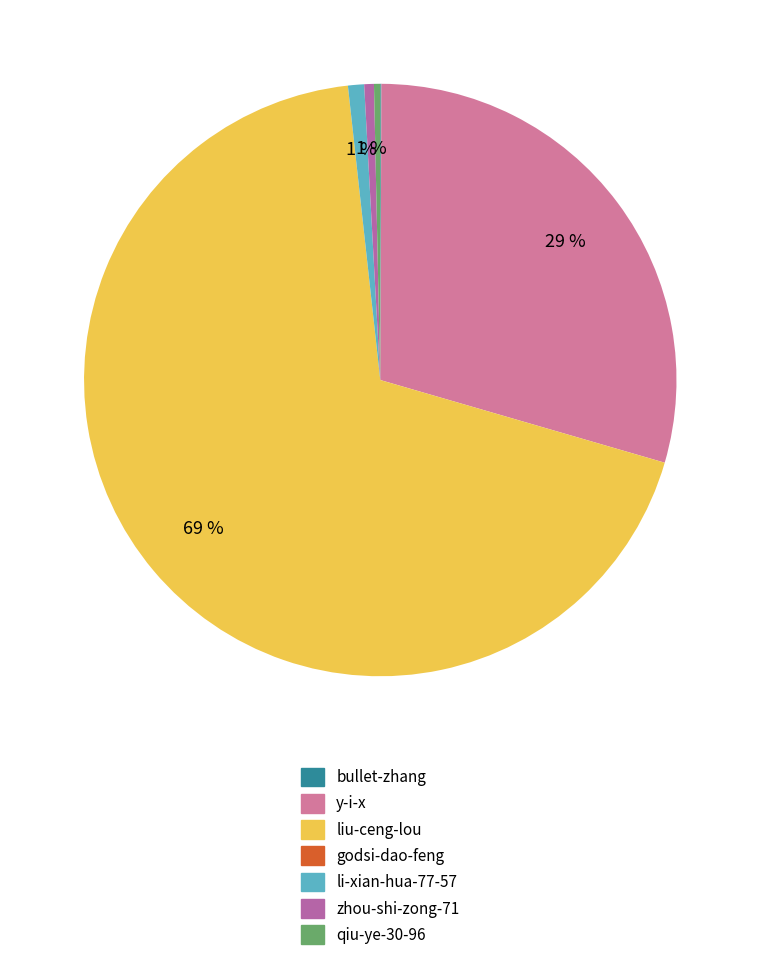

True or false: bullet-zhang accounts for 0% of the total.

True